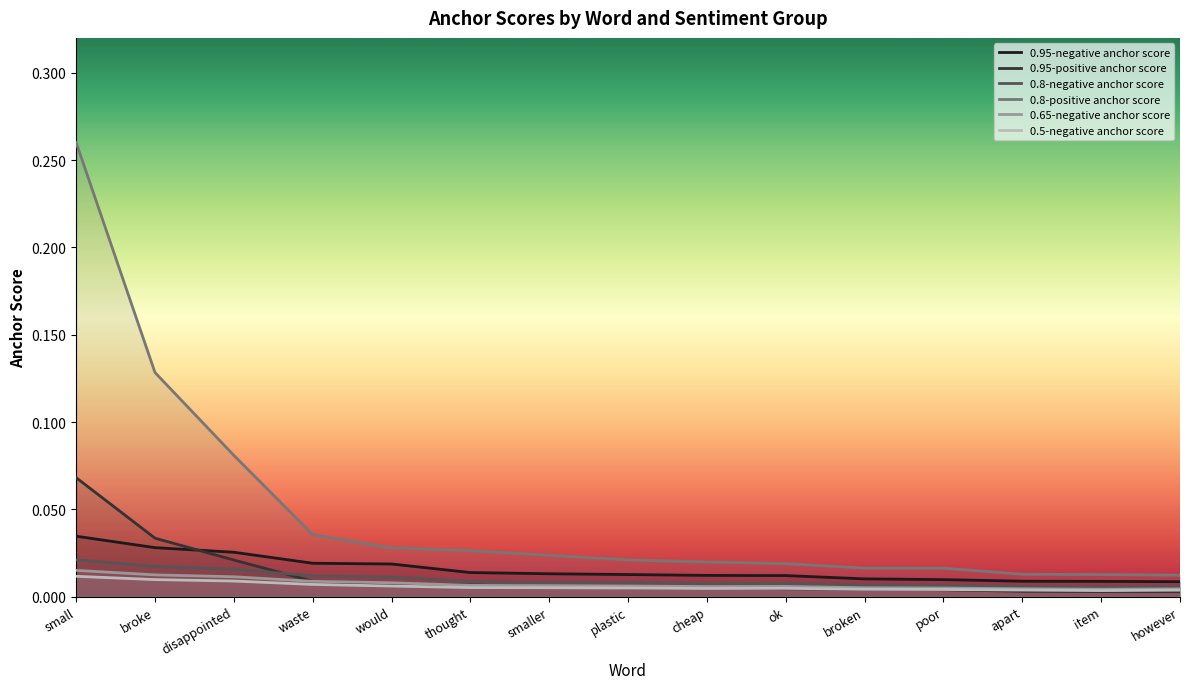

At which label is 0.8-negative anchor score closest to 0?

item